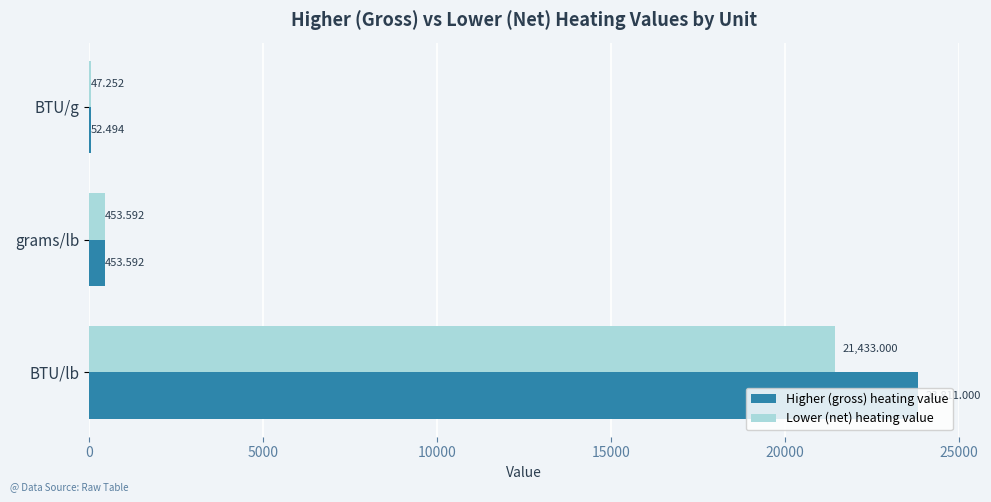

Which category has the highest value in the Lower (net) heating value series?

BTU/lb